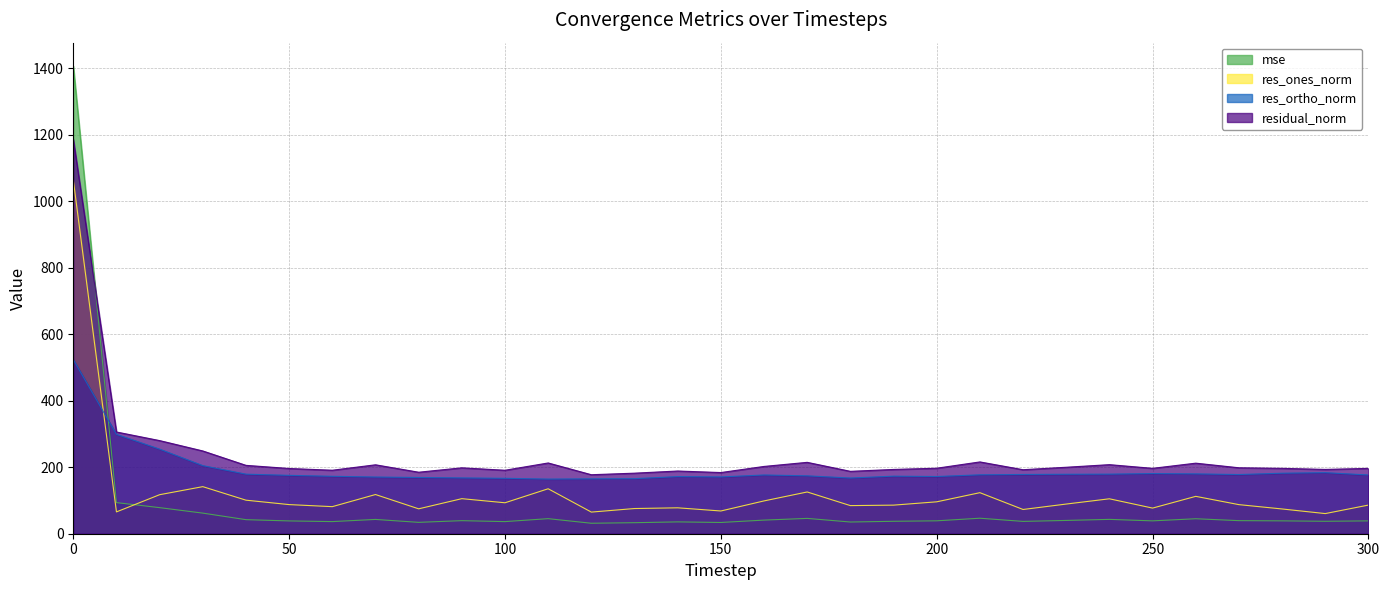

How many intersections are there between mse and res_ortho_norm?

1